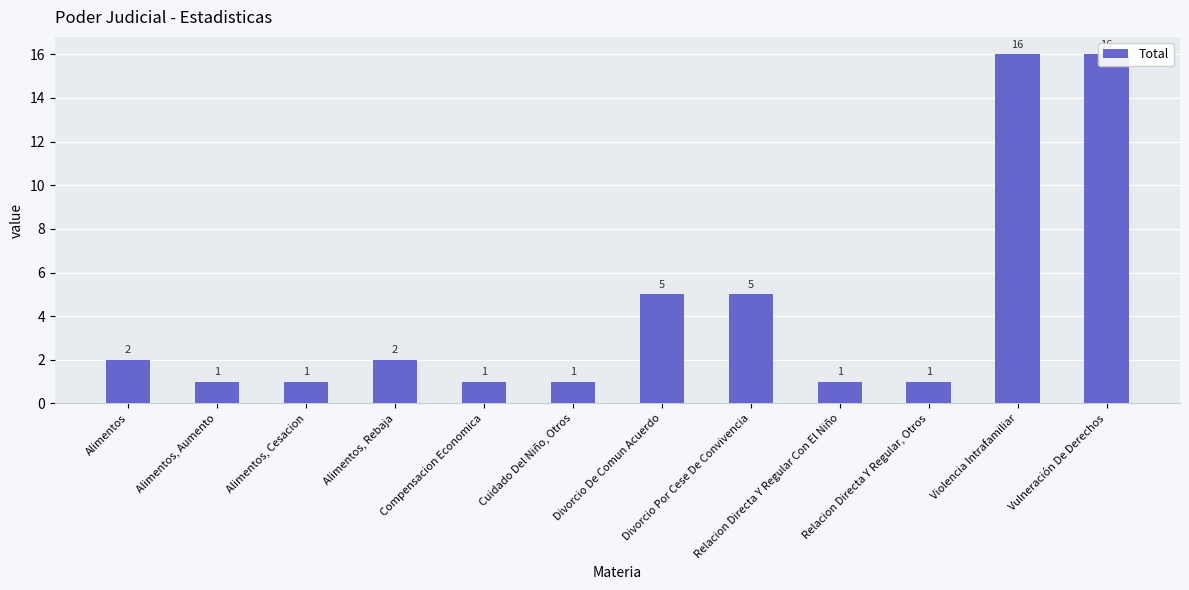

The chart shows a value of 2 at Alimentos. True or false?

True